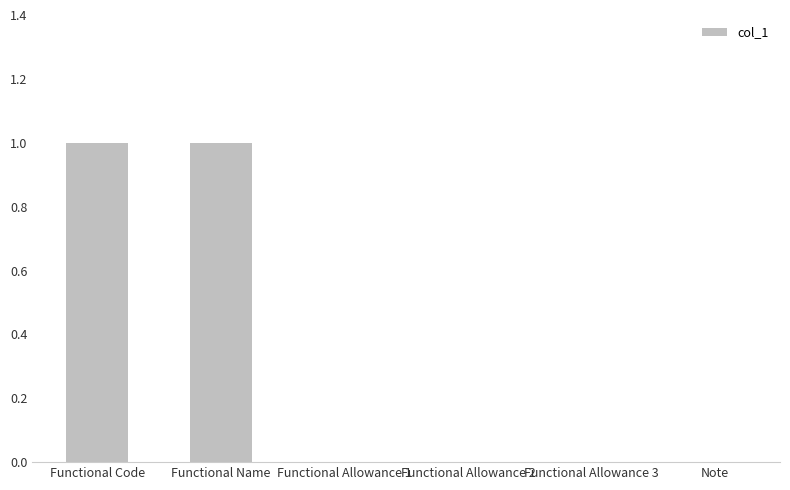

Is it true that the value at Functional Code is 2?

False